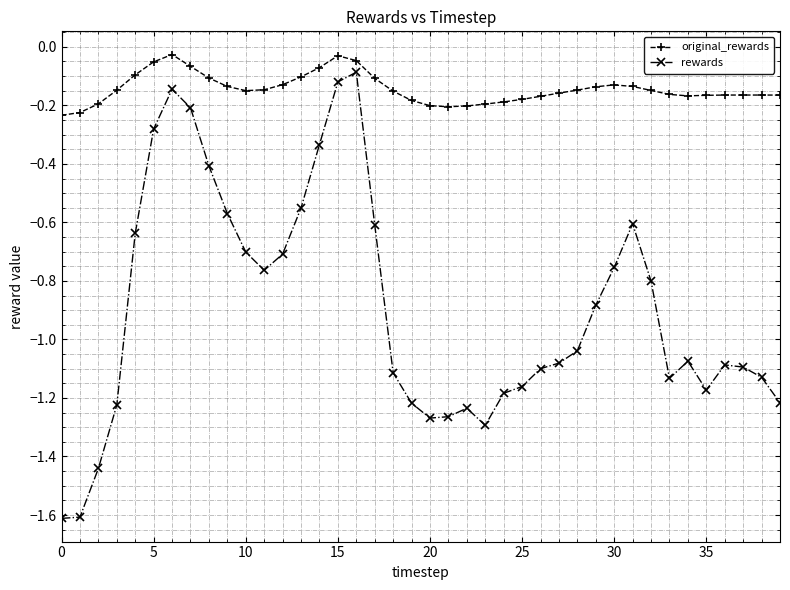

True or false: rewards and original_rewards intersect in this chart.

False